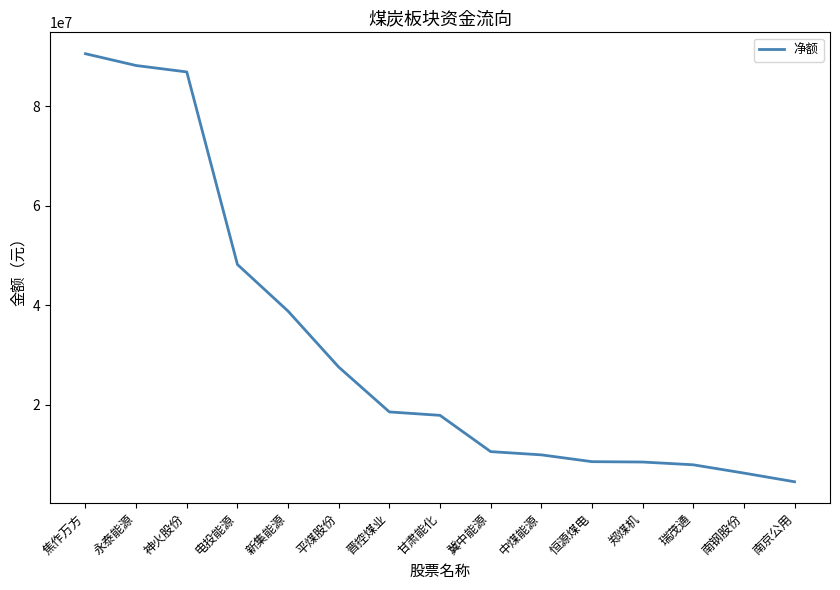

Which has a higher value, 南钢股份 or 中煤能源?

中煤能源